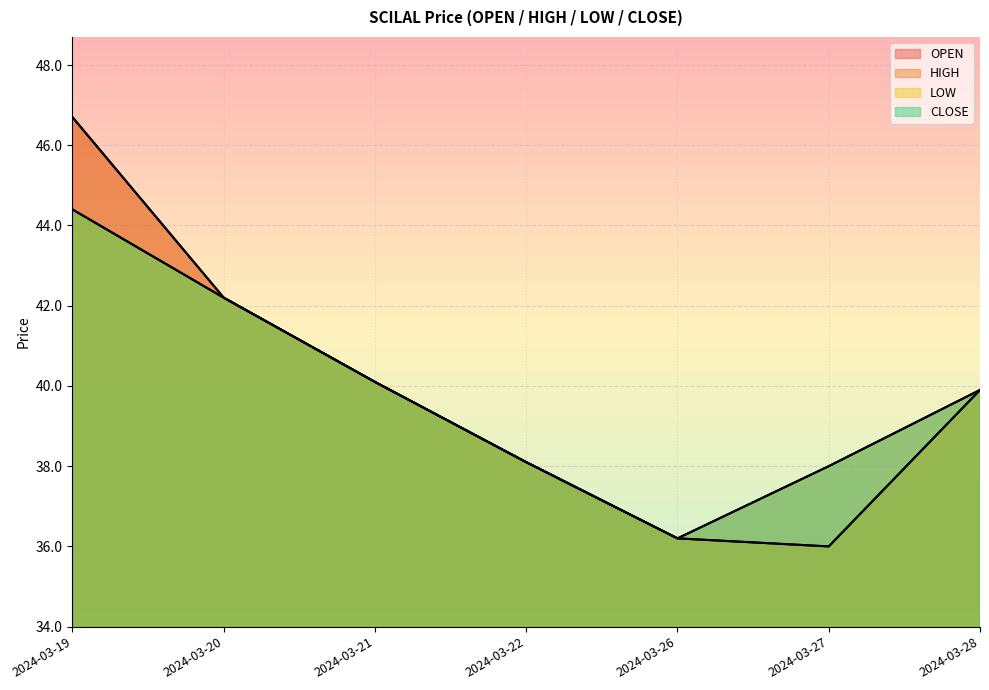

What is the value of the LOW point at the 3rd from the left?

40.1